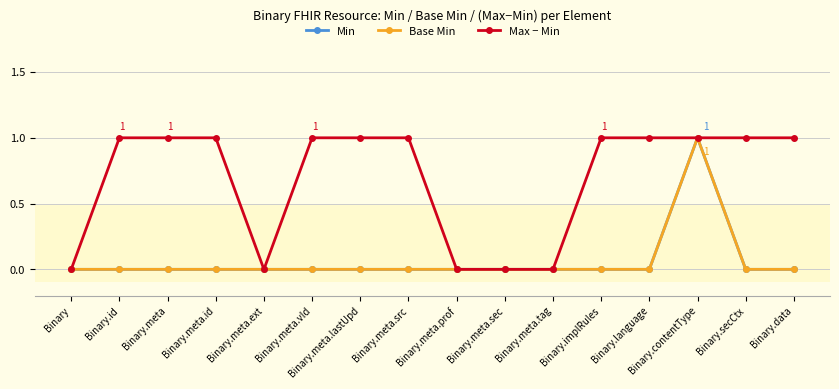

What is the label of the 4th point from the left?

Binary.meta.id